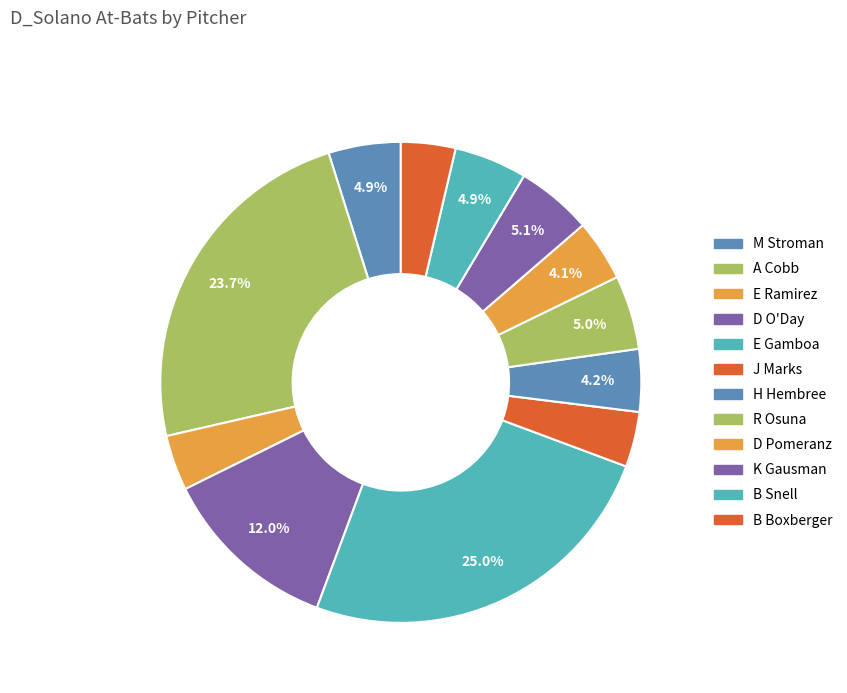

How many slices are in this pie chart?

12